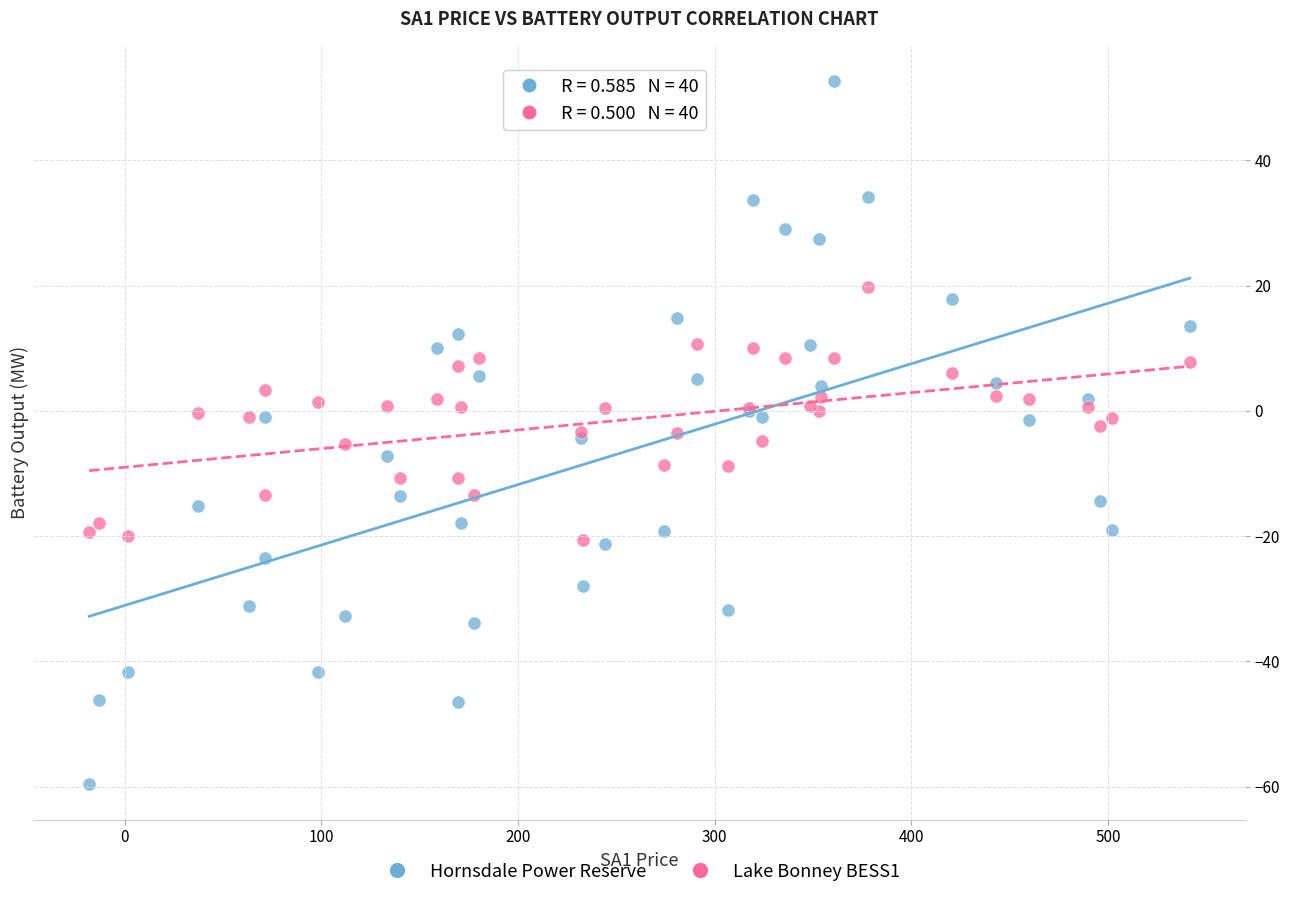

Which series contains the lowest Y value?

Hornsdale Power Reserve